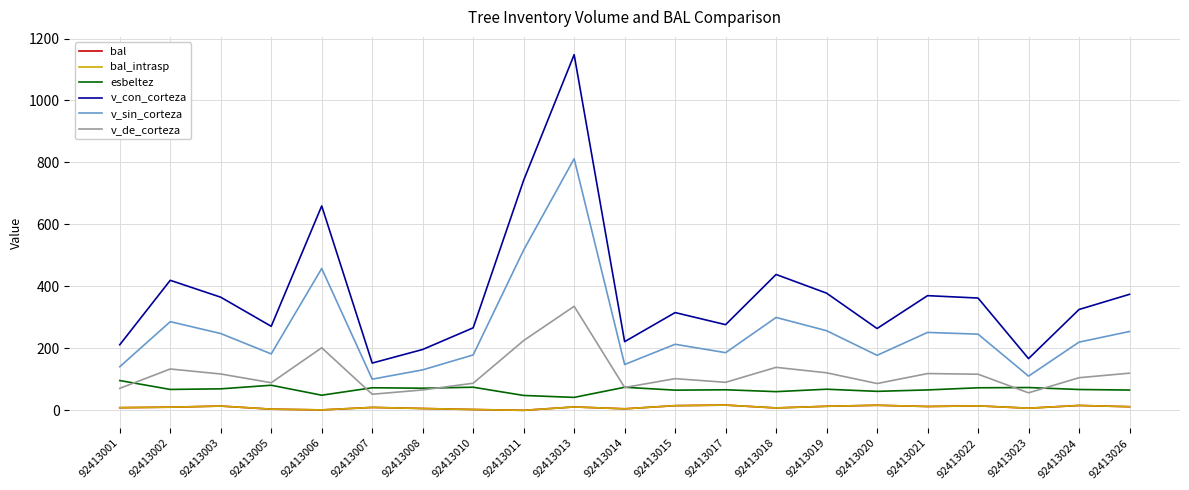

Reading left to right, list all the values displayed in this chart.

bal: 8.6	10.2	13.8	3.8	1.4	9.4	5.9	2.7	0.0	10.9	4.9	15.1	16.9	7.7	13.1	16.3	12.4	14.4	6.9	15.7	11.7
bal_intrasp: 8.6	10.2	13.8	3.8	1.4	9.4	5.9	2.7	0.0	10.9	4.9	15.1	16.9	7.7	13.1	16.3	12.4	14.4	6.9	15.7	11.7
esbeltez: 96.2	67.4	69.4	81.0	48.8	72.8	71.4	74.6	48.0	41.8	74.4	65.1	66.4	60.3	68.1	61.3	65.9	72.8	73.6	67.2	65.5
v_con_corteza: 211.7	419.7	365.1	271.2	659.7	152.5	196.4	266.3	742.6	1147.9	221.6	315.5	276.5	438.5	378.2	264.1	370.1	362.4	166.9	325.4	374.4
v_sin_corteza: 140.8	286.2	247.8	182.1	457.8	100.6	130.6	178.8	517.4	812.1	147.9	213.2	186.1	299.8	257.0	177.5	251.5	245.8	110.4	220.1	254.5
v_de_corteza: 70.9	133.4	117.3	89.1	201.9	51.9	65.8	87.5	225.2	335.8	73.7	102.2	90.5	138.7	121.2	86.5	118.7	116.6	56.5	105.3	120.0